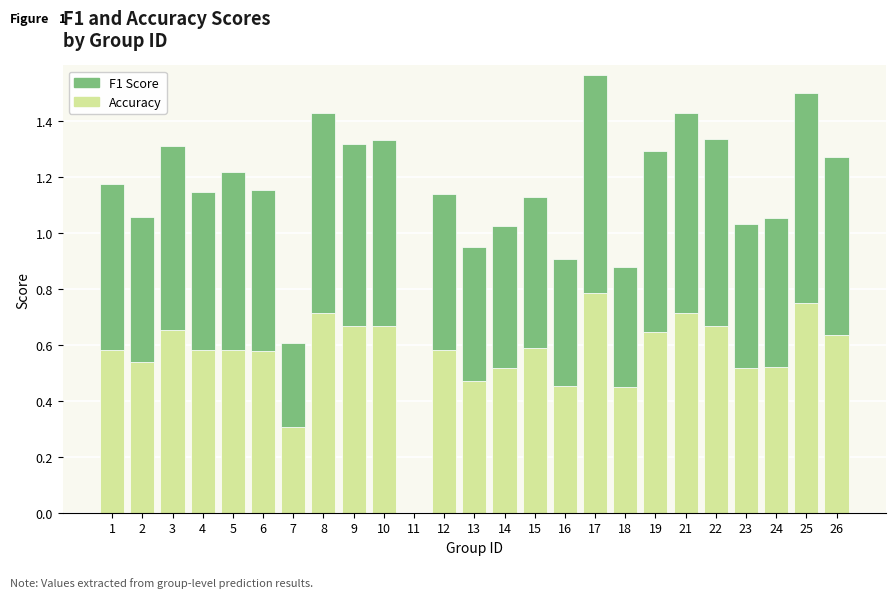

At which category is the sum across all series the highest?

17